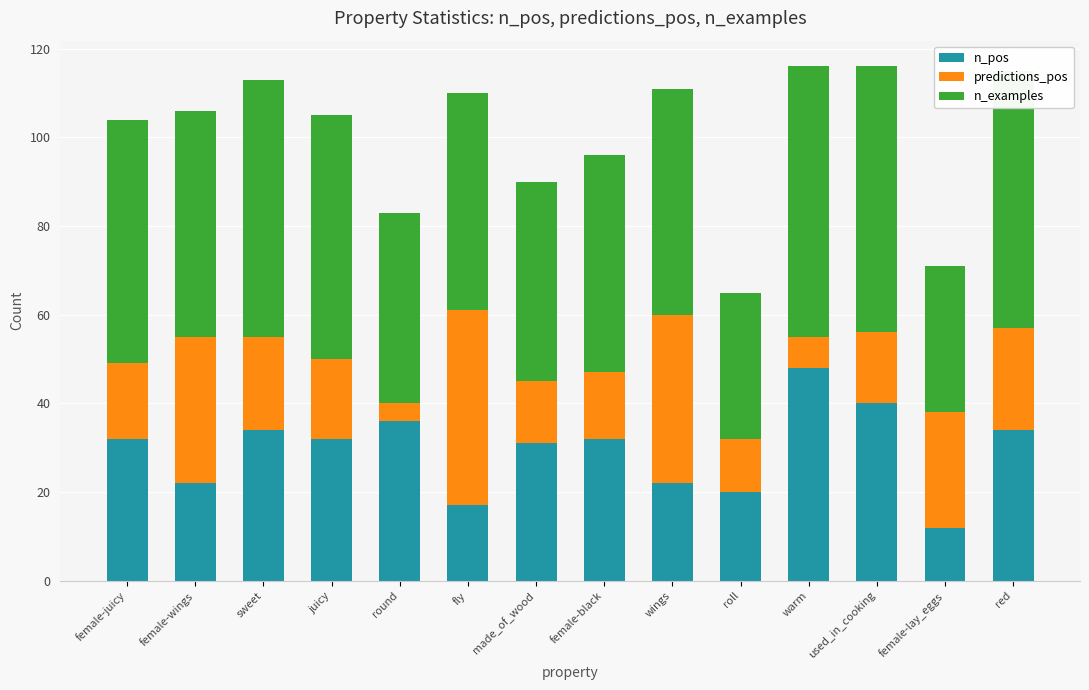

What are all the series names shown in the legend?

n_pos, predictions_pos, n_examples